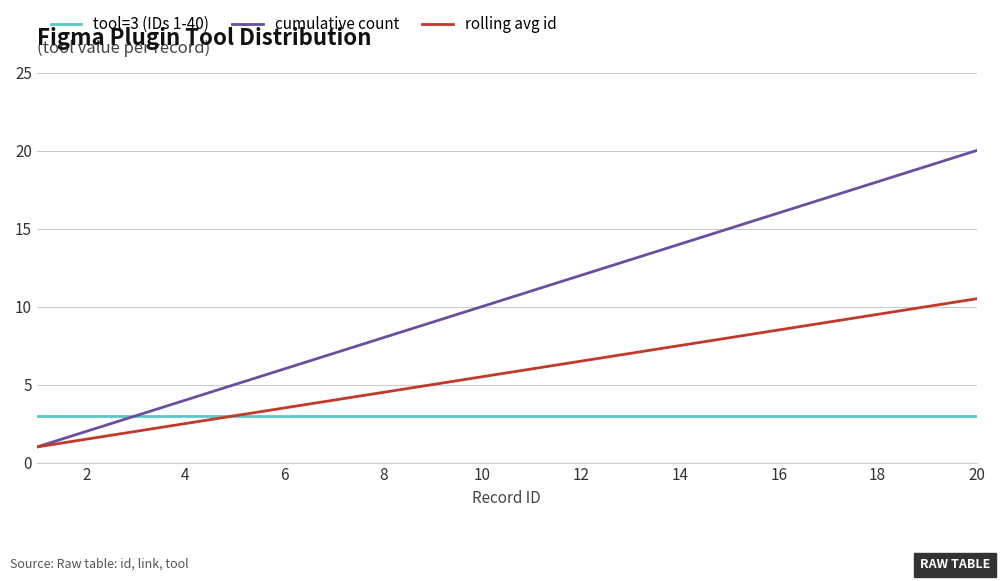

What is the maximum value for tool=3 (IDs 1-40)?

3.0